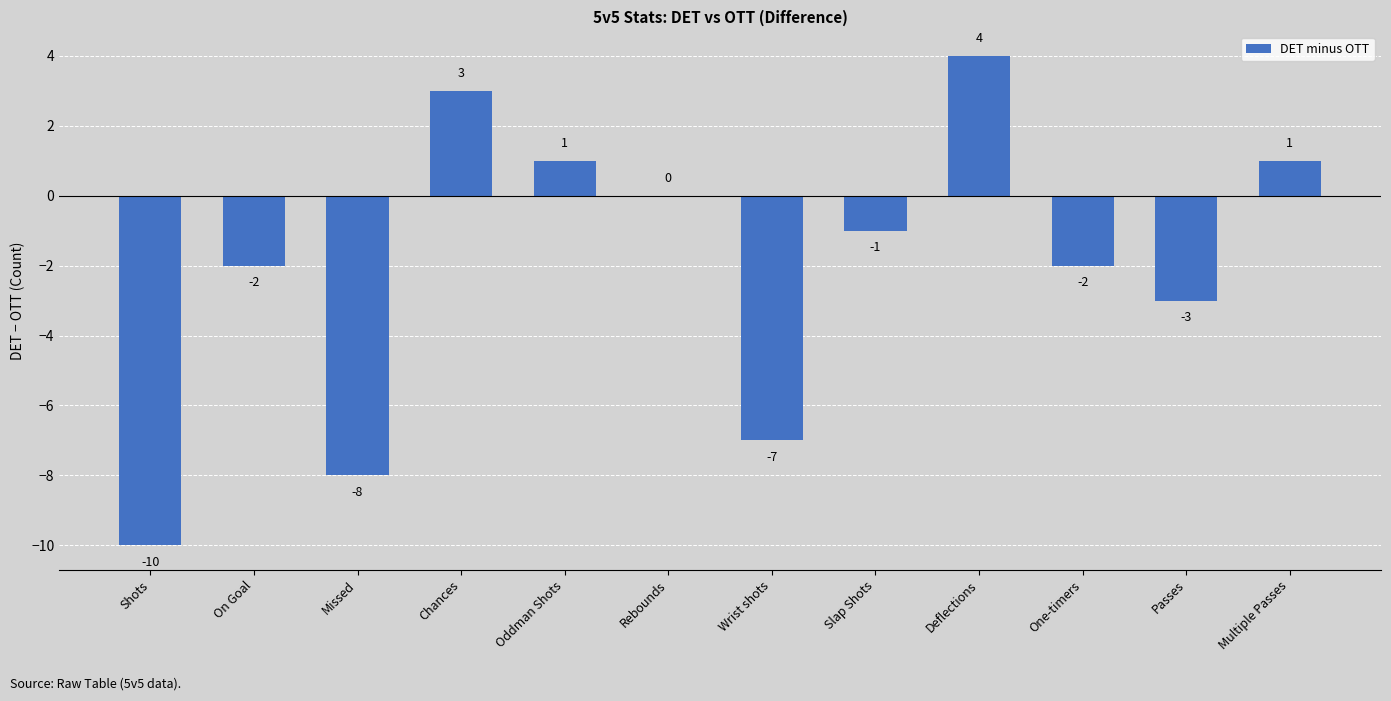

What is the maximum value shown in the chart?

4